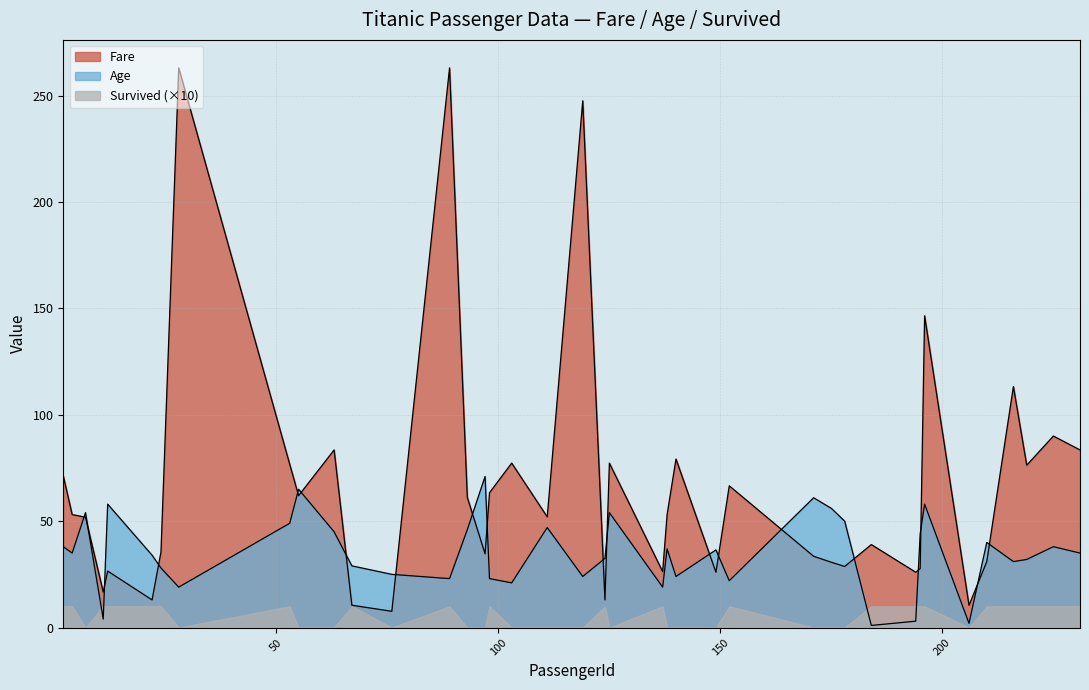

At which category is the sum across all series the highest?

89